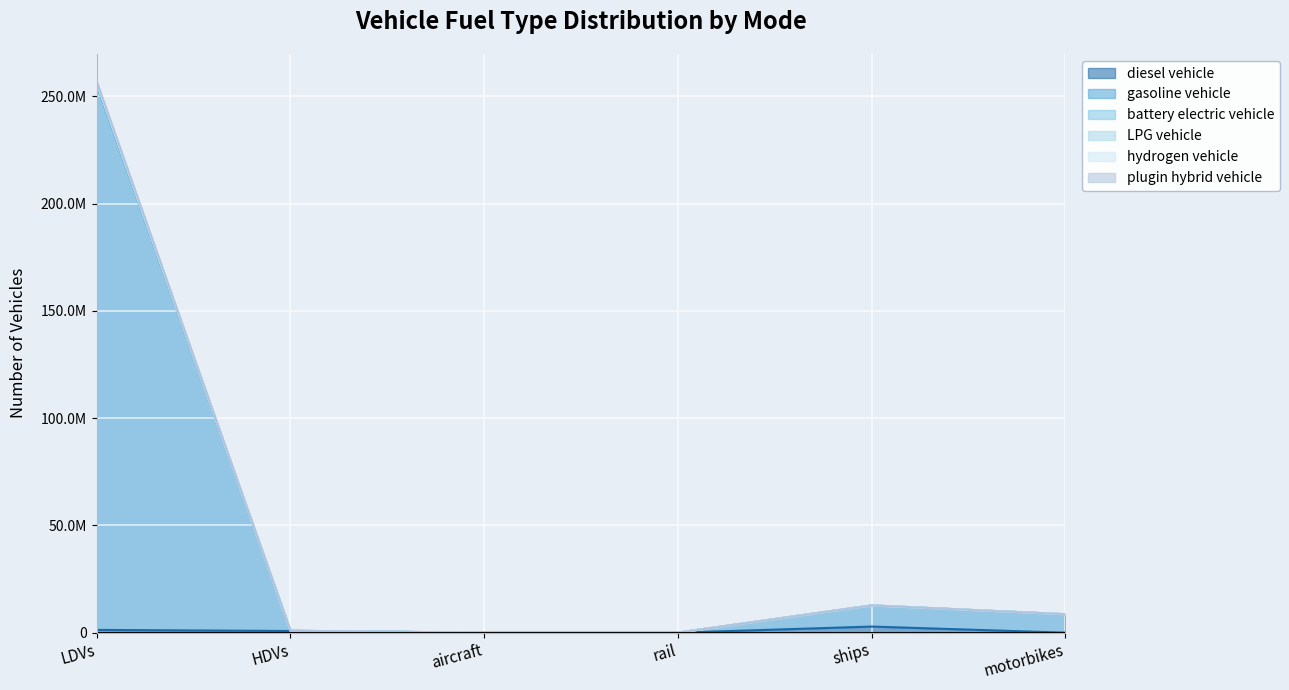

At which category is the sum across all series the highest?

LDVs